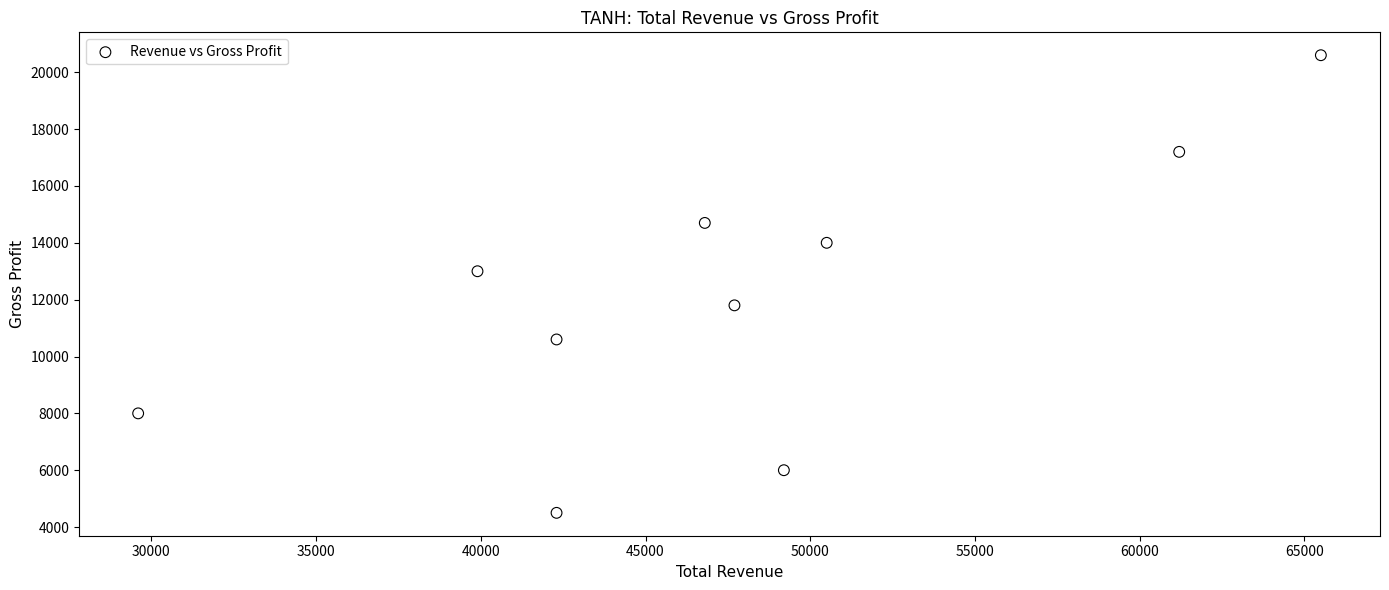

What is the average Y value?

12040